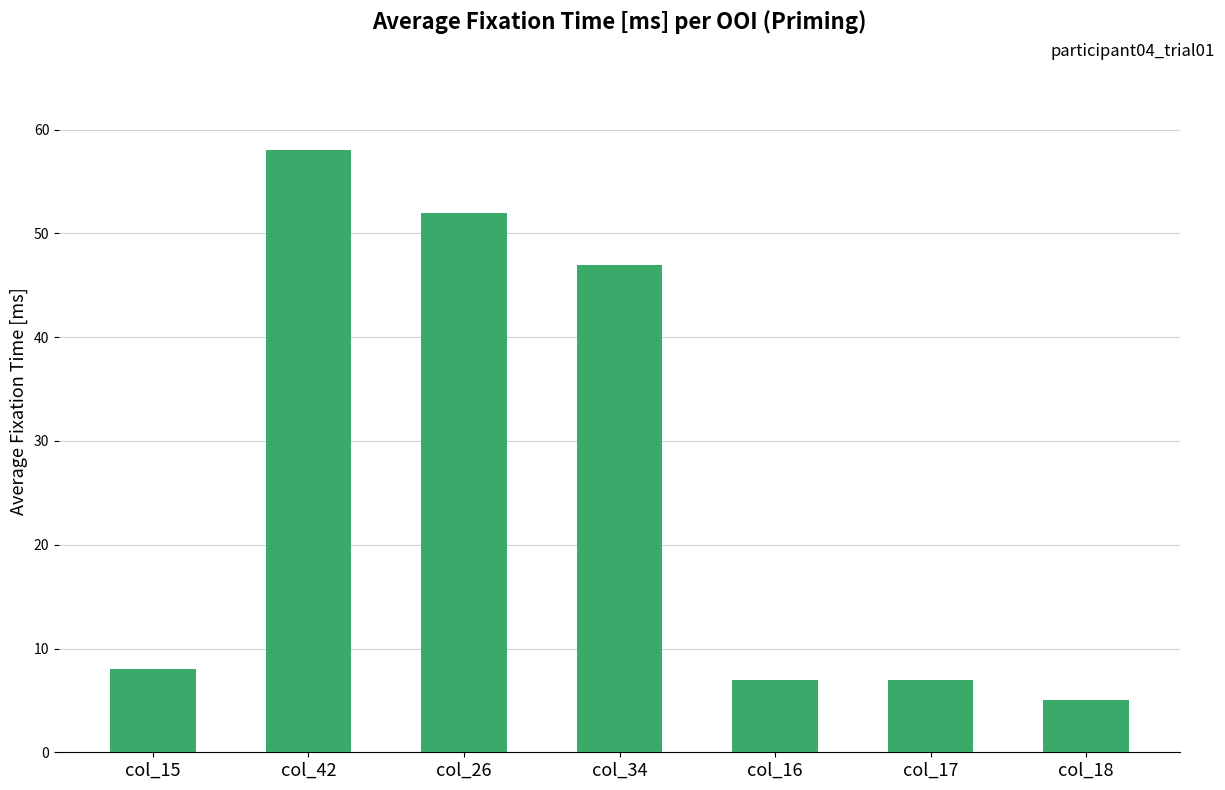

Where is the data nearest to the value 31?

col_34